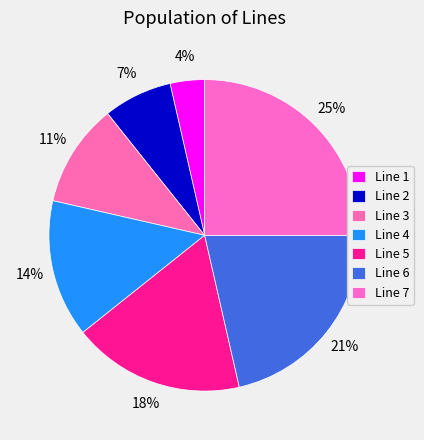

To the nearest percent, what is the difference between the Line 7 and Line 4 slice percentages?

11%